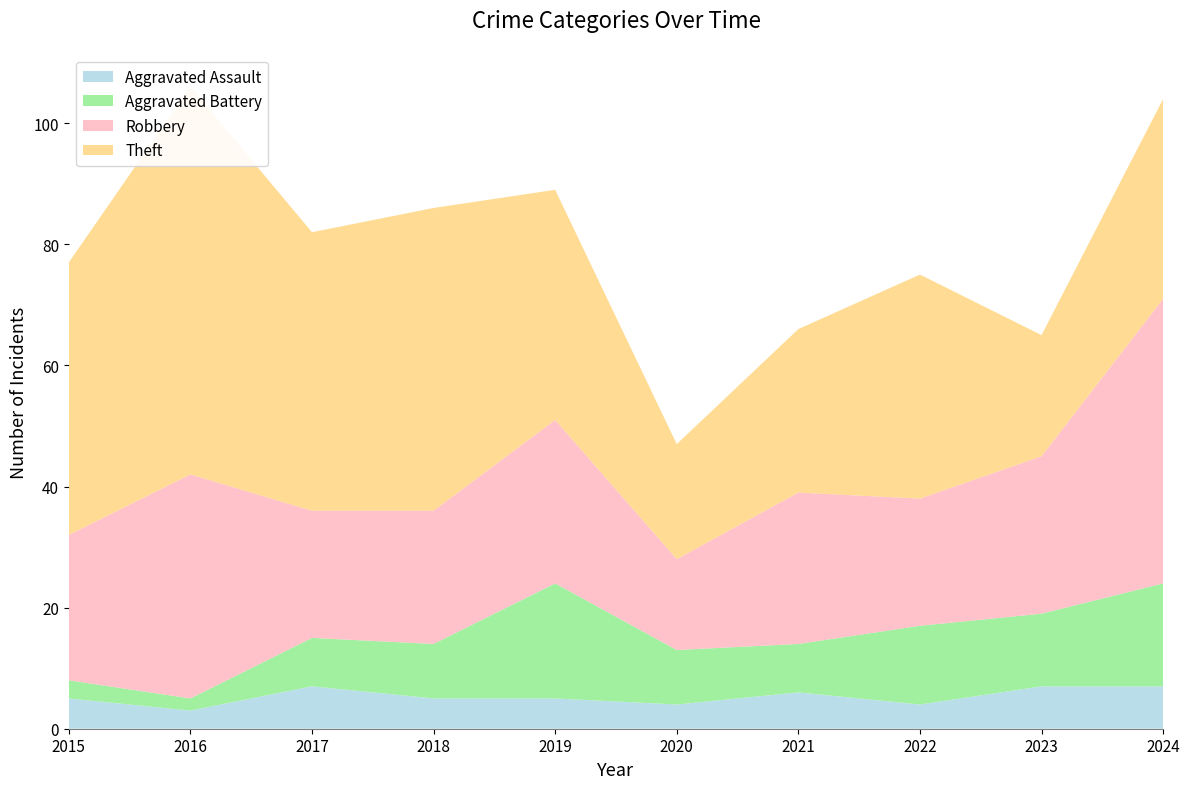

Reading left to right, list all the values displayed in this chart.

Aggravated Assault: 5	3	7	5	5	4	6	4	7	7
Aggravated Battery: 3	2	8	9	19	9	8	13	12	17
Robbery: 24	37	21	22	27	15	25	21	26	47
Theft: 45	64	46	50	38	19	27	37	20	33